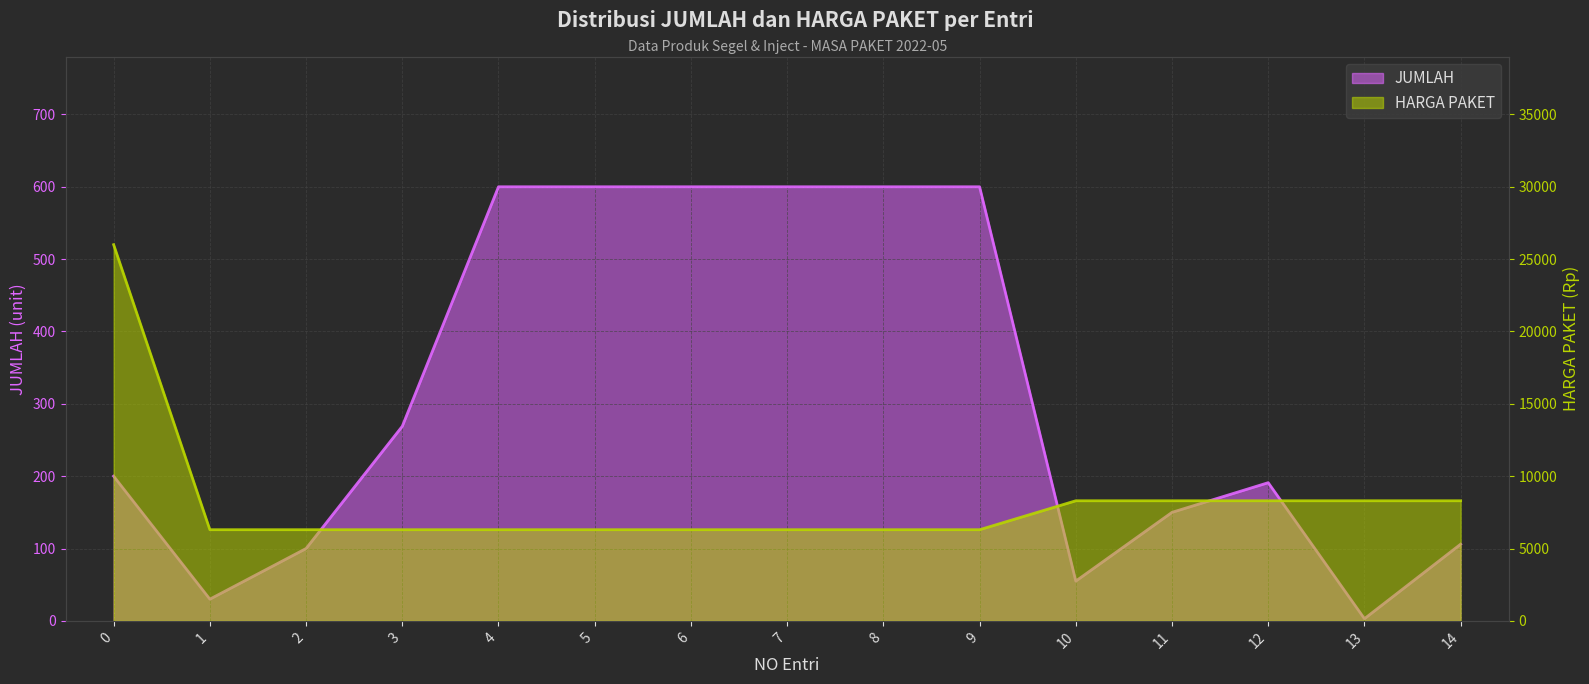

Where is HARGA PAKET nearest to the value 16150?

10